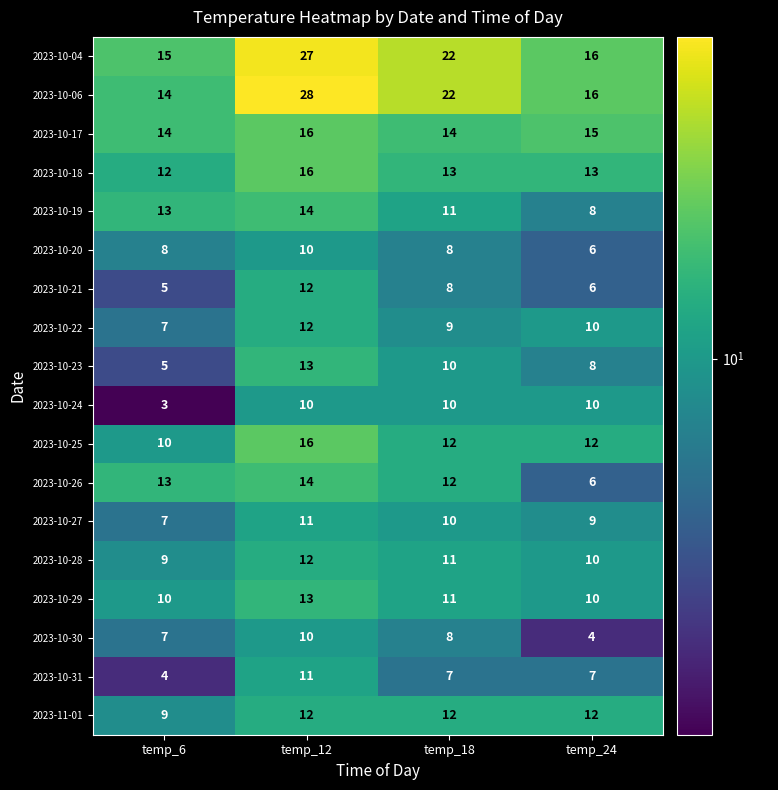

At which category does the chart reach its peak across all series?

temp_12